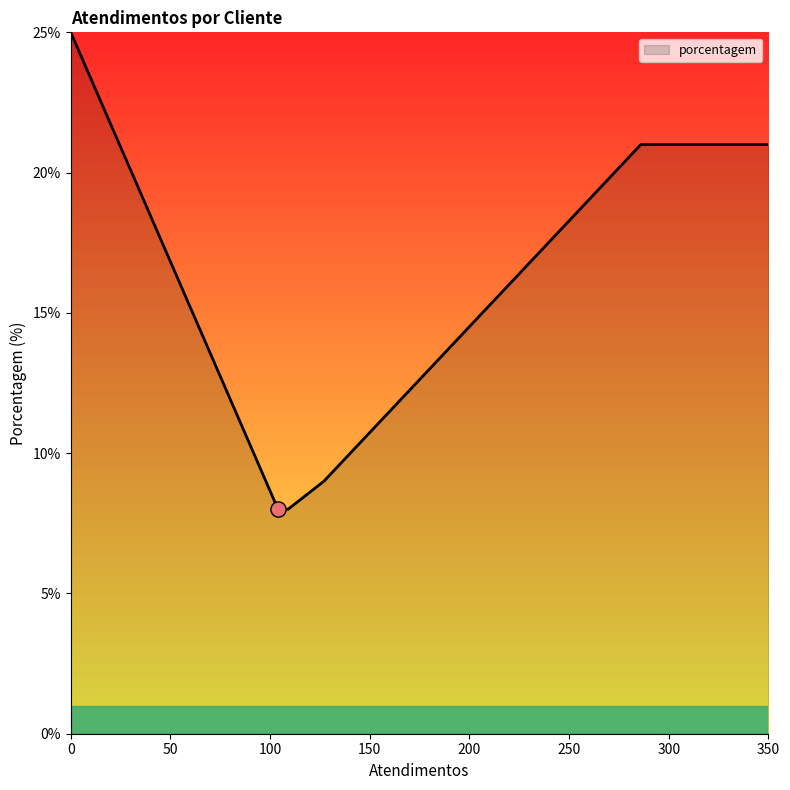

What is the difference between the maximum and minimum values?

17